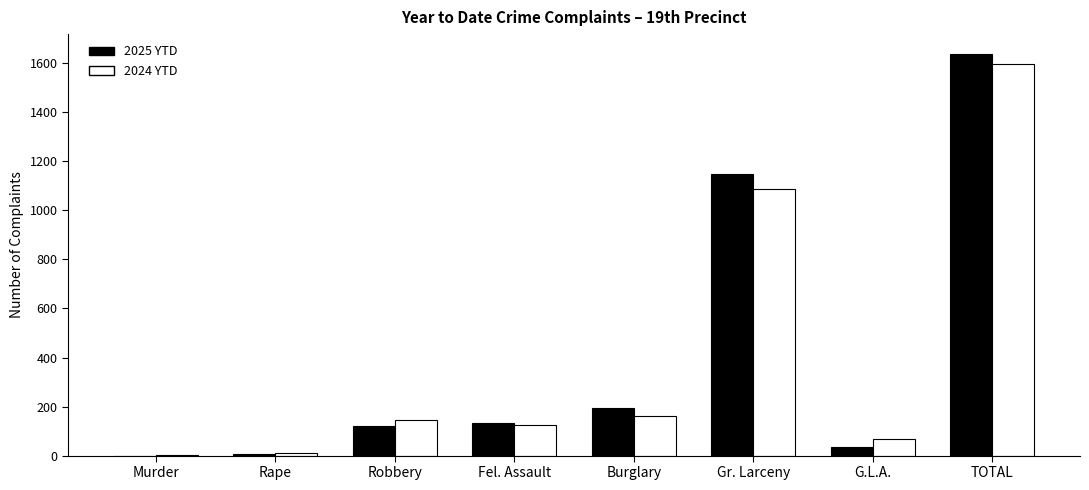

How many distinct data groups are displayed?

2